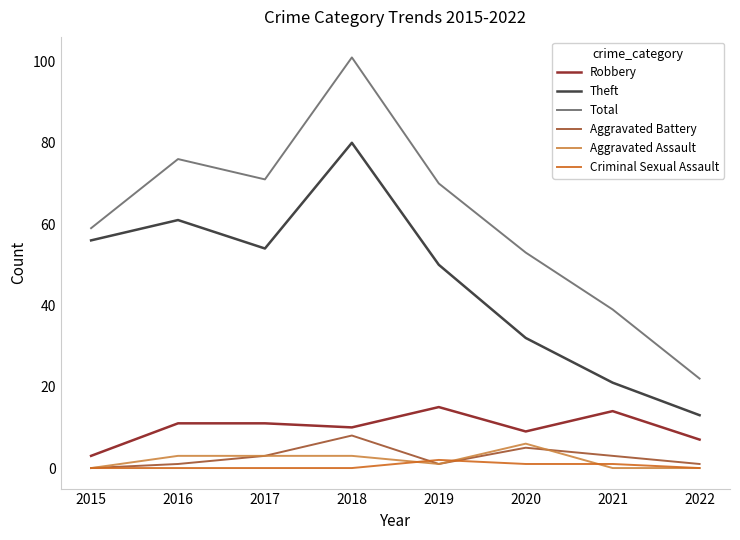

At 2020, list the series in order from largest to smallest.

Total, Theft, Robbery, Aggravated Assault, Aggravated Battery, Criminal Sexual Assault